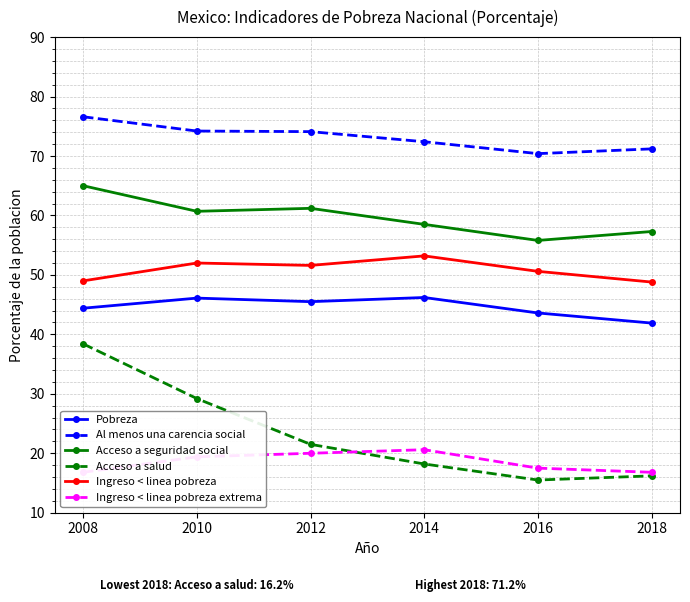

True or false: Acceso a seguridad social and Acceso a salud intersect in this chart.

False